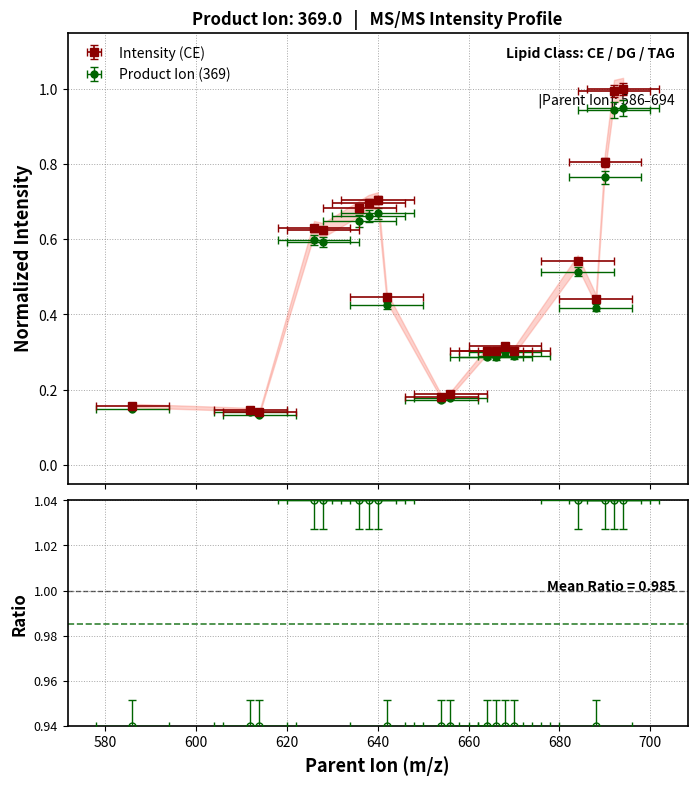

What is the value of the 5th point from the left?

0.6